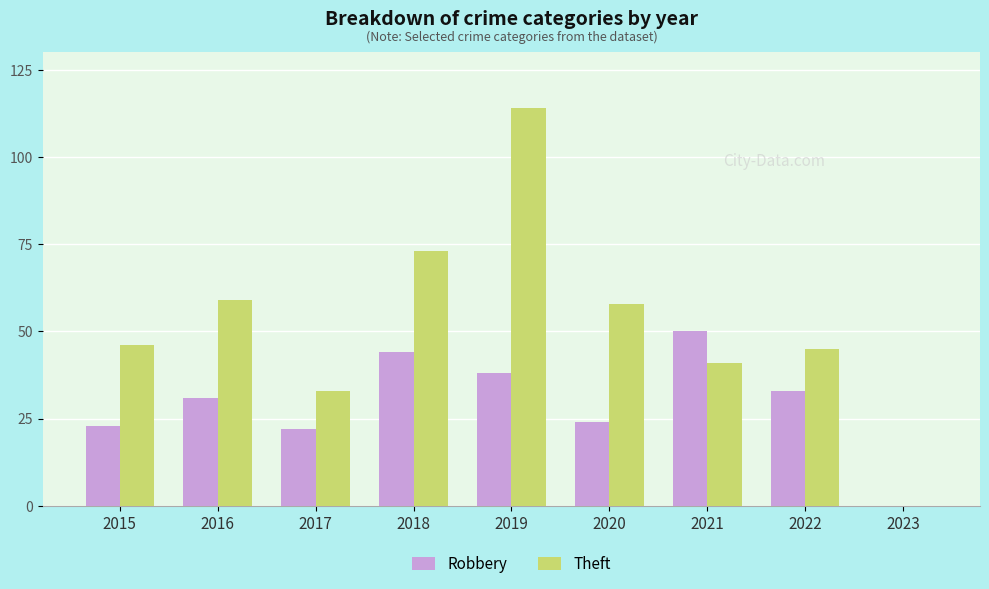

Is it true that Robbery equals 33 at 2022?

True